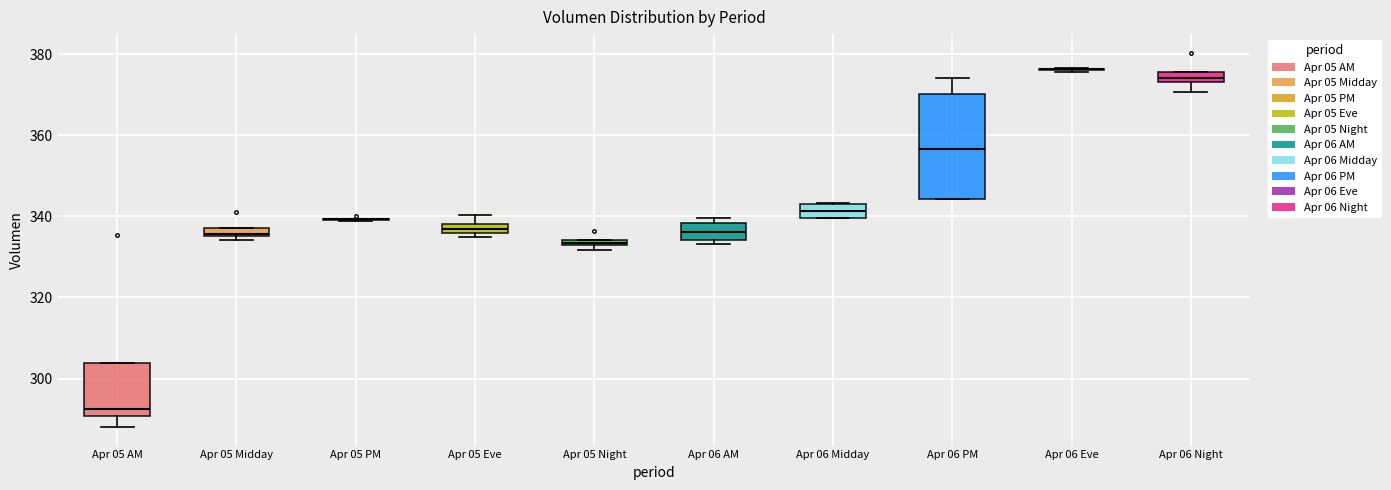

Comparing the boxes themselves (not the whiskers), which one is the tallest?

Apr 06 PM